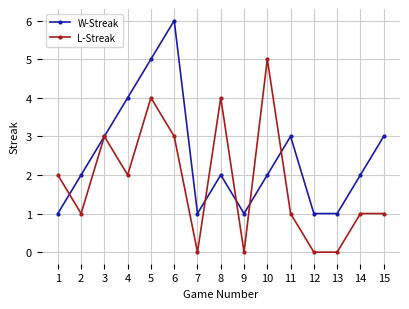

Rank the series at 13 from lowest to highest value.

L-Streak, W-Streak